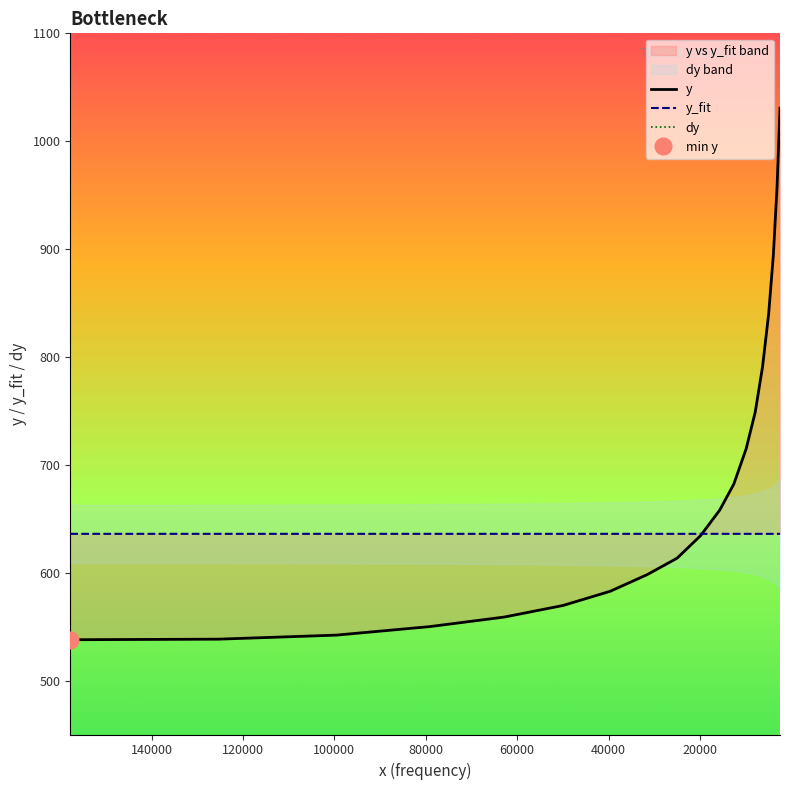

What is the value of the y point at the 13th from the left?

714.9